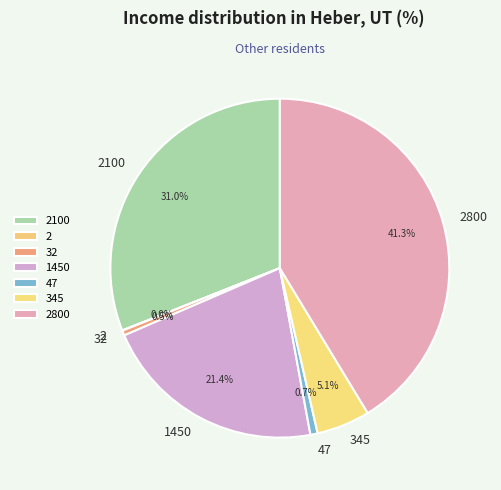

Is the sum of 1450 and 47 greater than half?

No